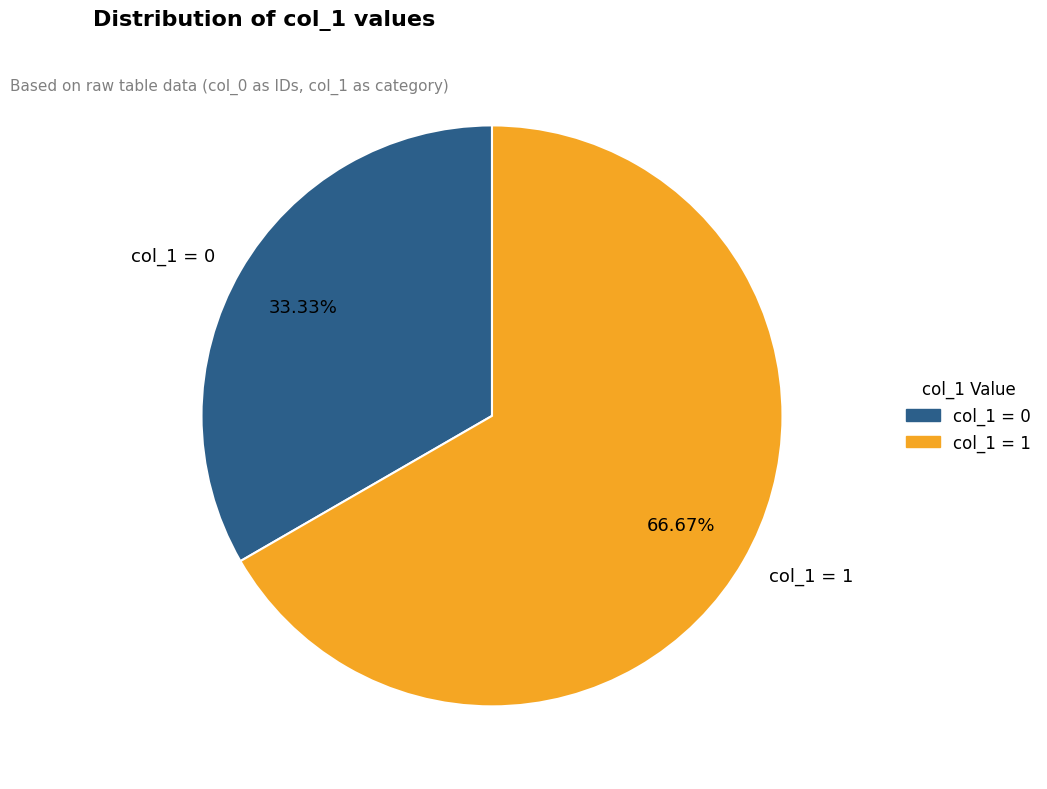

Does any single category account for the majority?

Yes